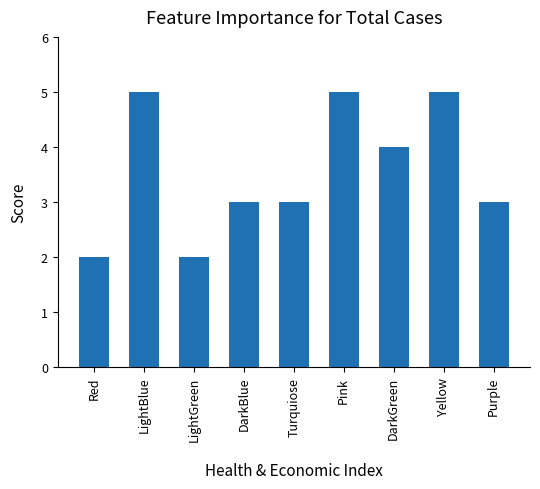

How many series are shown in this chart?

1